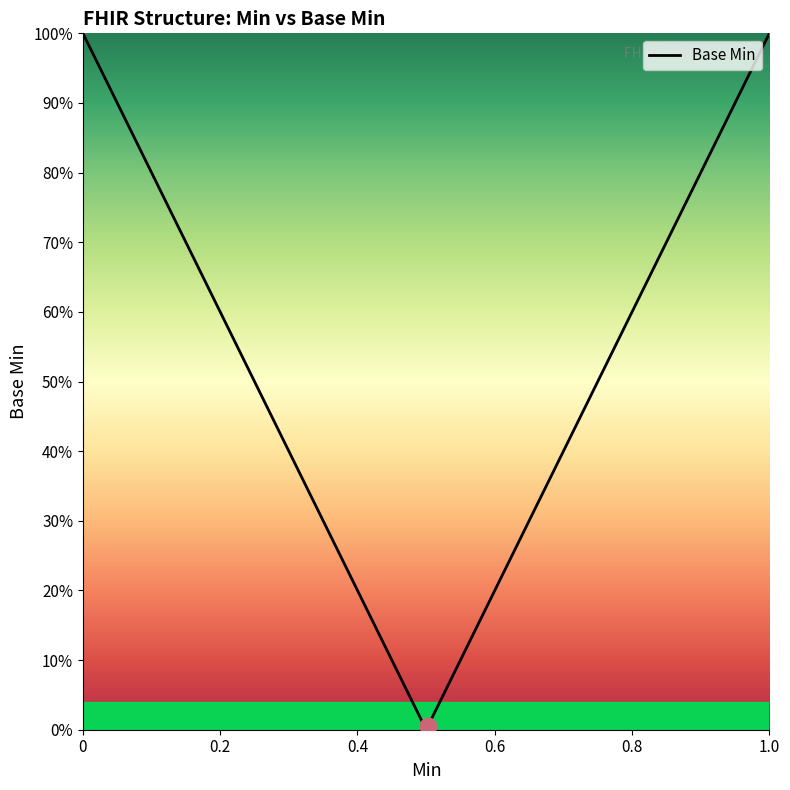

Does the chart have visible grid lines?

No